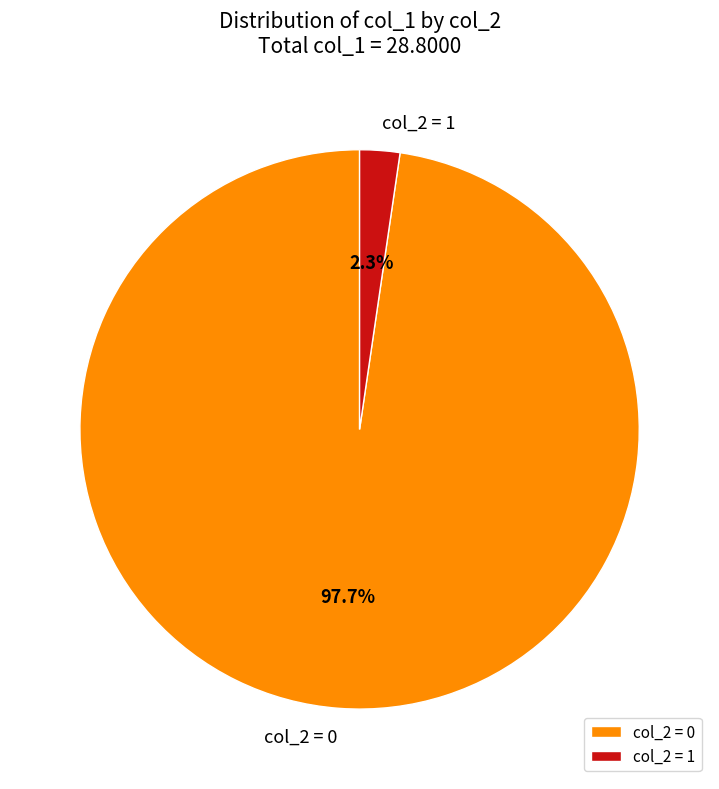

How many slices are in this pie chart?

2